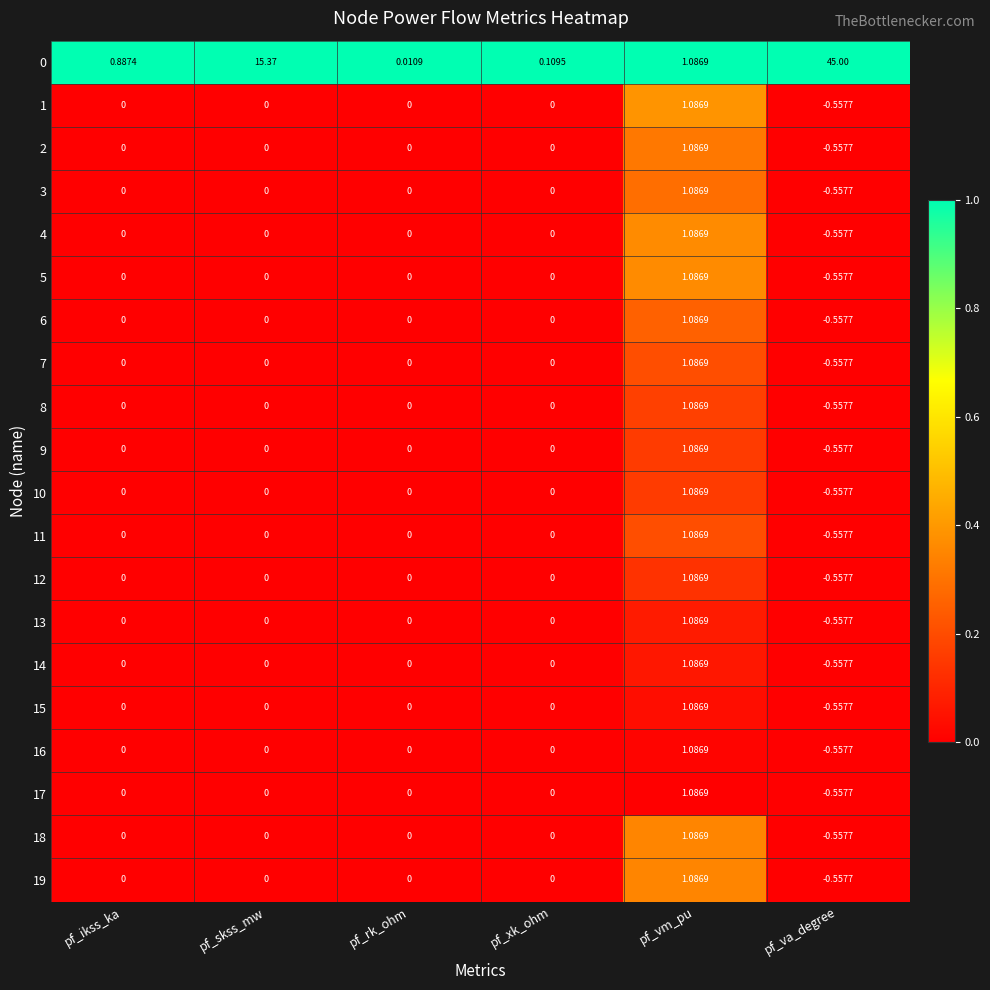

Which label corresponds to the largest value in the chart?

pf_va_degree